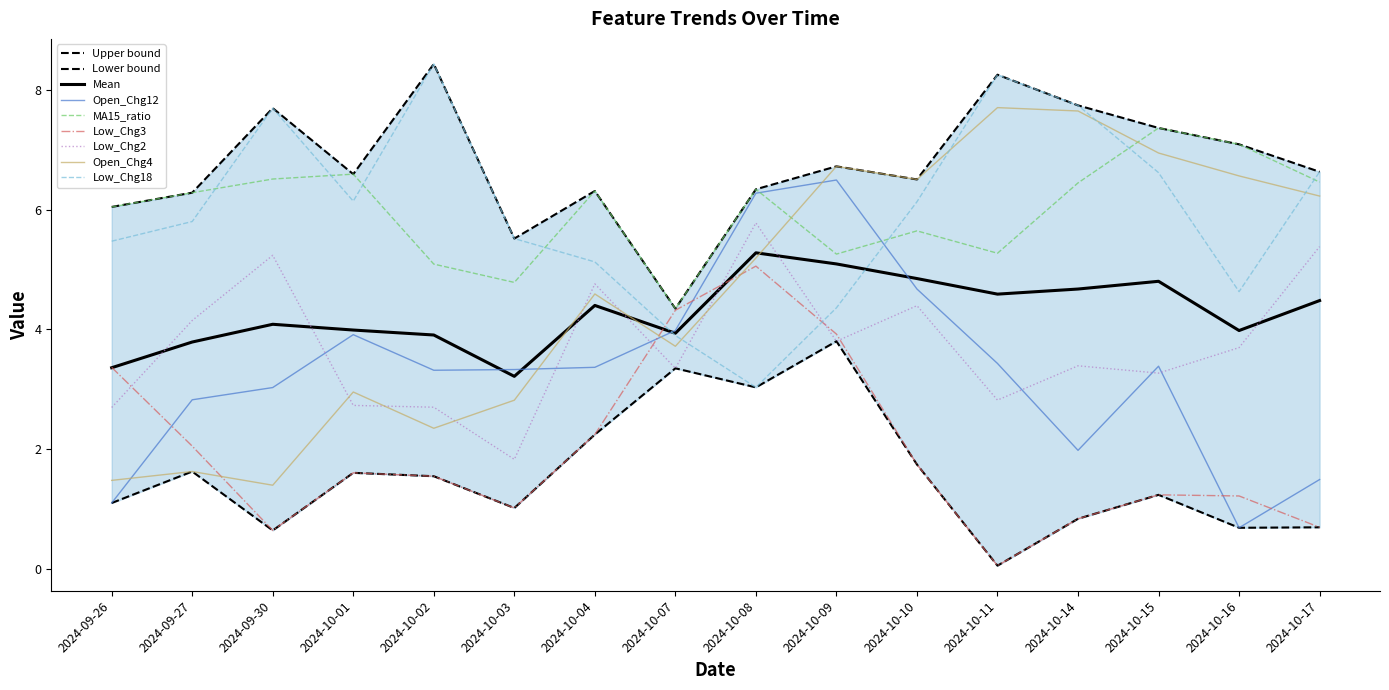

What is the value of the Open_Chg4 point at the 14th from the left?

6.9